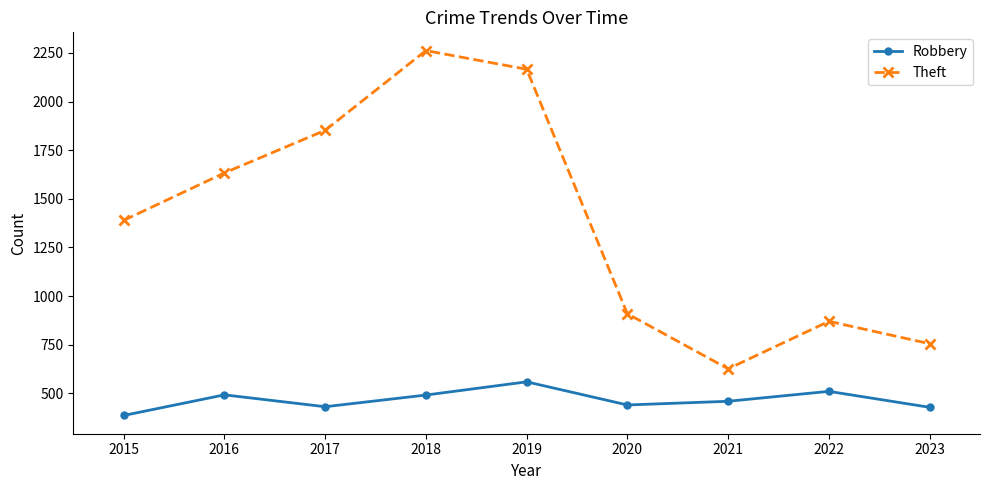

What value does the Robbery series have at 2022?

510